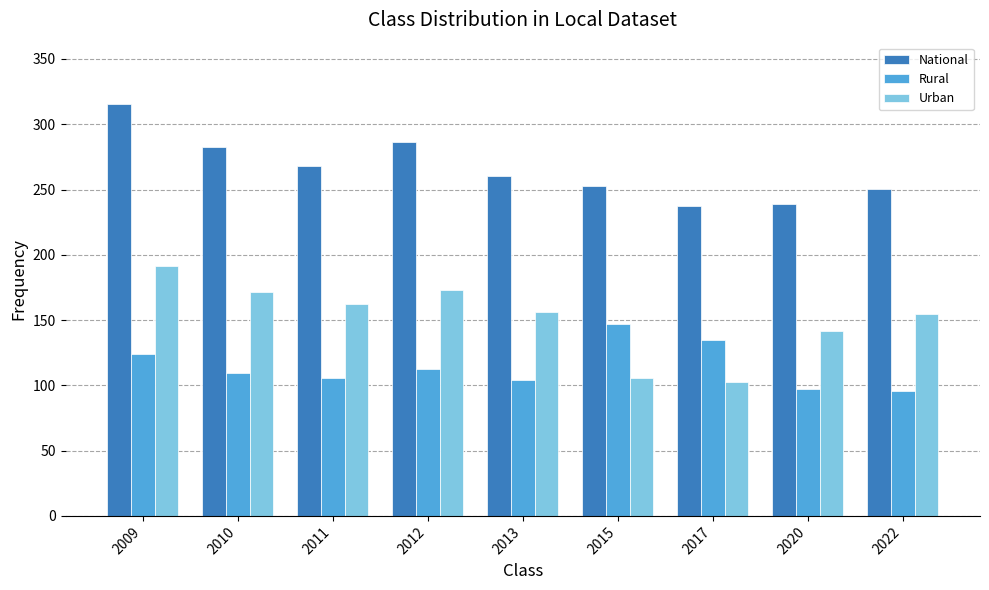

Are the bars horizontal?

No